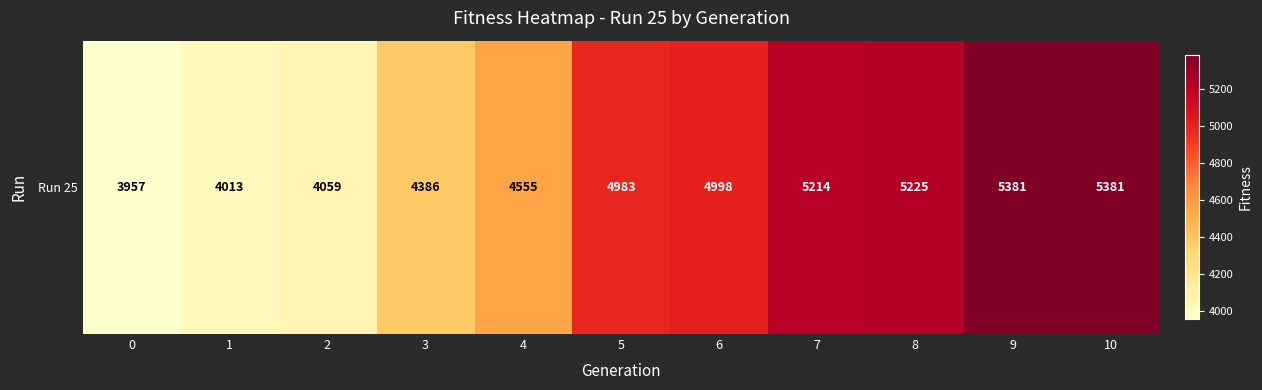

At which category does the chart reach its peak across all series?

9